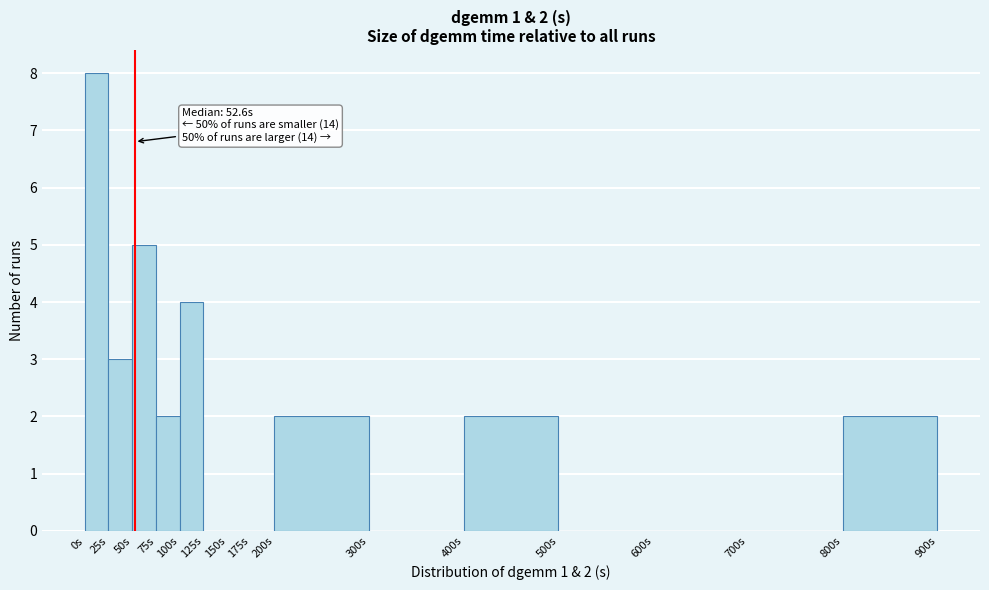

Which range on the x-axis has the tallest bar?

0 to 25